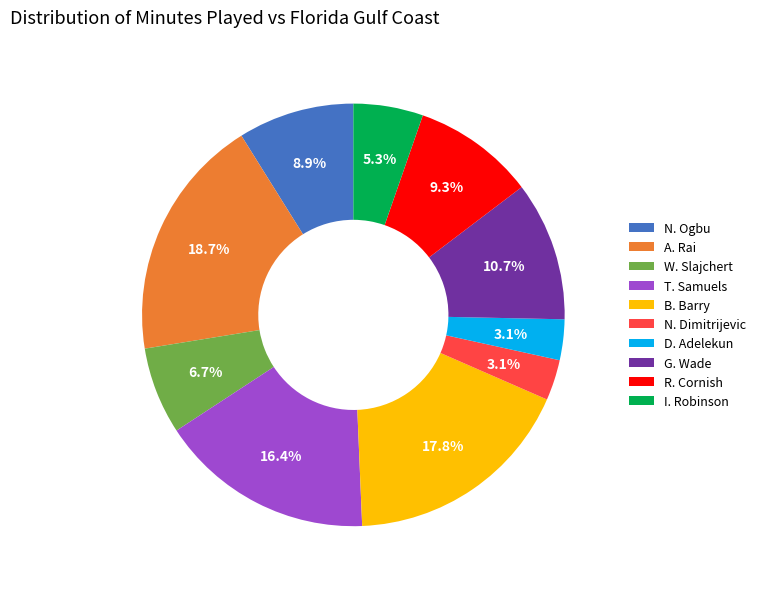

Does A. Rai account for over 50% of the chart?

No